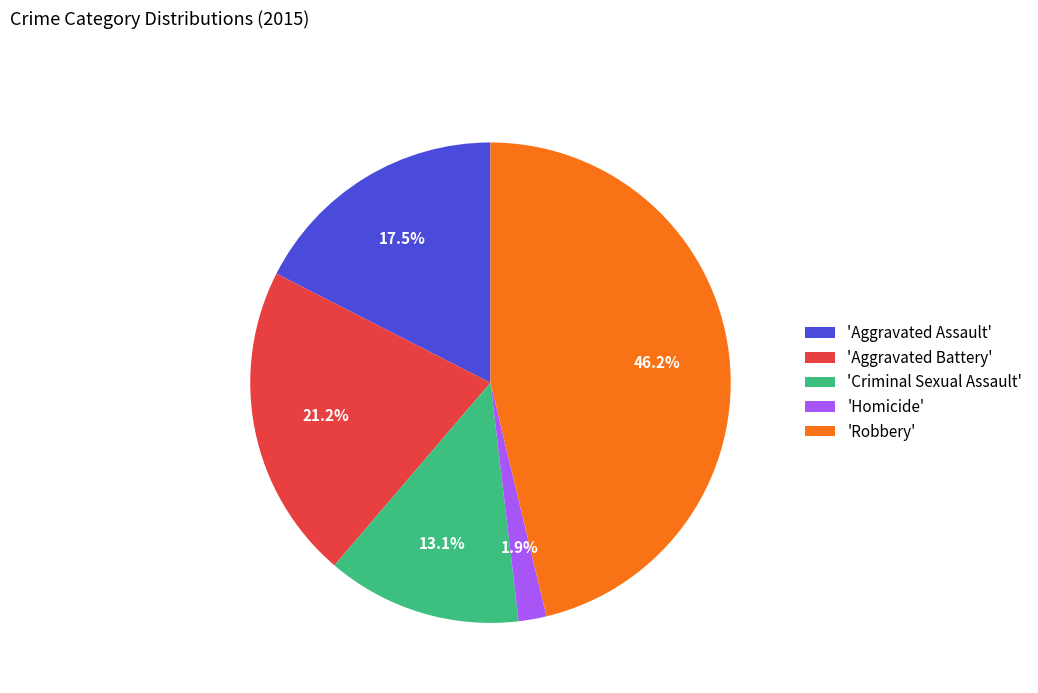

Which category has the biggest portion of the pie?

'Robbery'